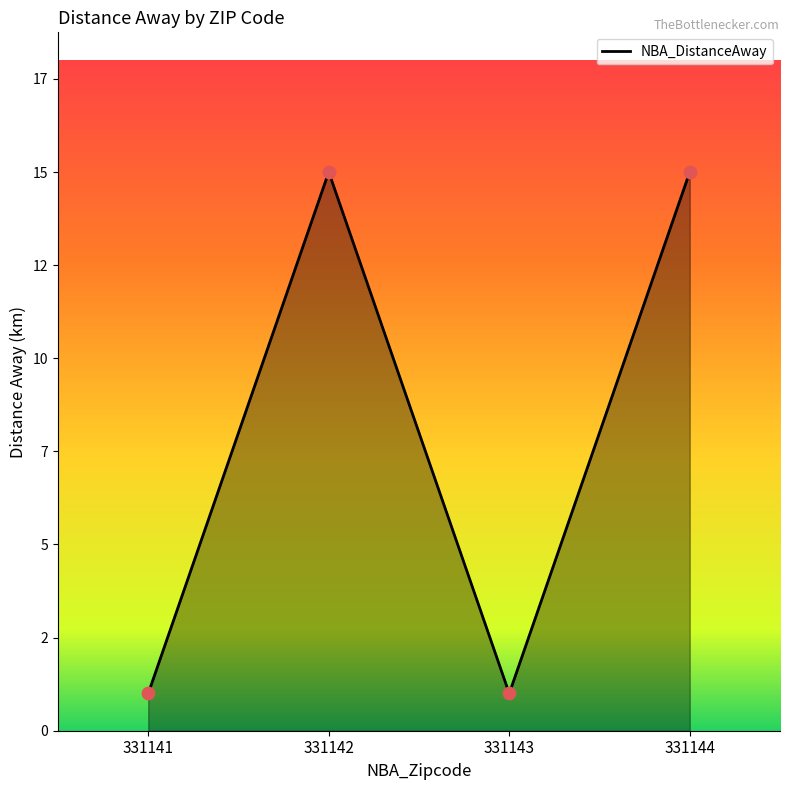

Between 331142 and 331144, which is larger?

331142